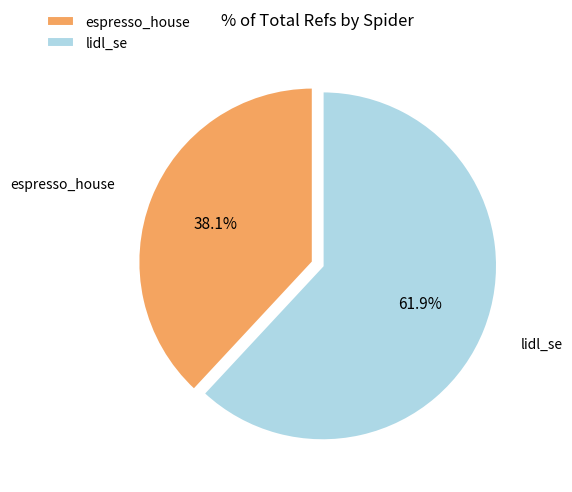

True or false: lidl_se accounts for 76% of the total.

False